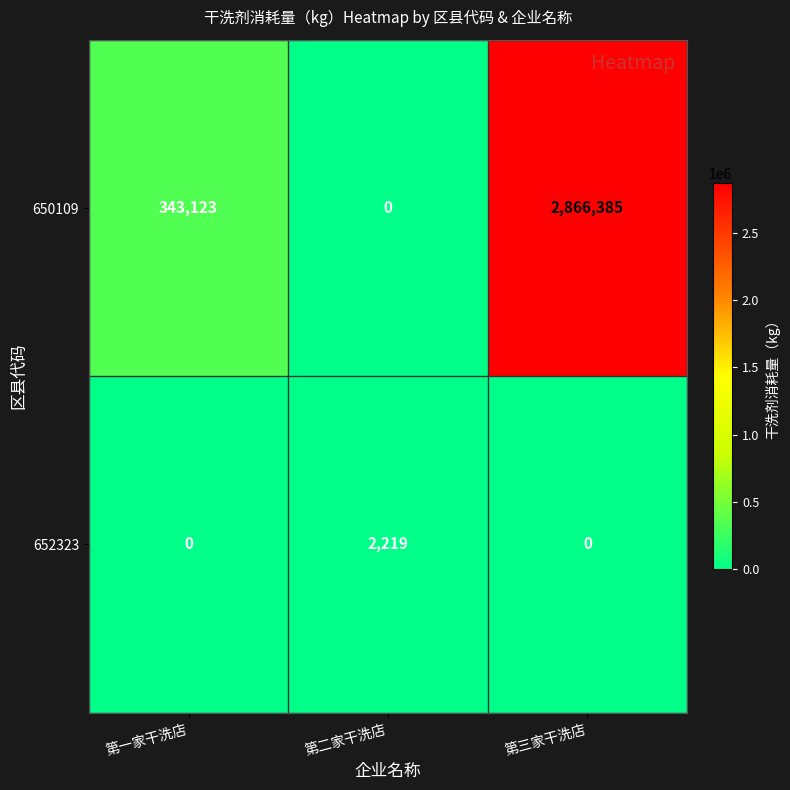

List the series in order of their overall mean, lowest first.

652323, 650109